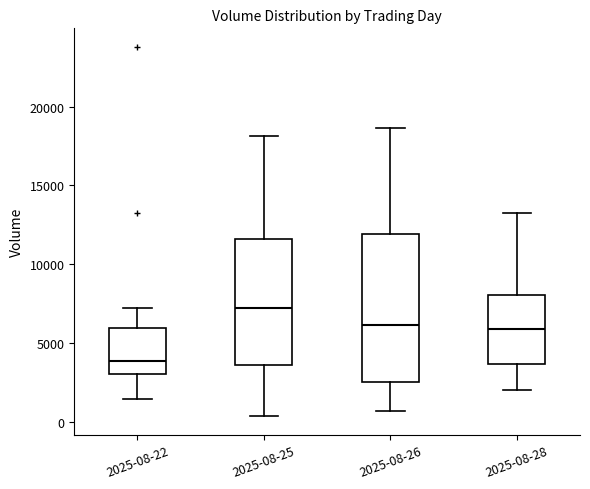

Reading left to right, transcribe this box plot: for each box, give where its median line is, the range the box spans, and where its two whiskers end, as read against the y-axis. The values are not printed on the chart, so give them approximately, as read against the axis.

2025-08-22: median 4000, box 3000 to 6000, whiskers 1500 to 7000
2025-08-25: median 7000, box 3500 to 11500, whiskers 500 to 18000
2025-08-26: median 6000, box 2500 to 12000, whiskers 500 to 18500
2025-08-28: median 6000, box 3500 to 8000, whiskers 2000 to 13000